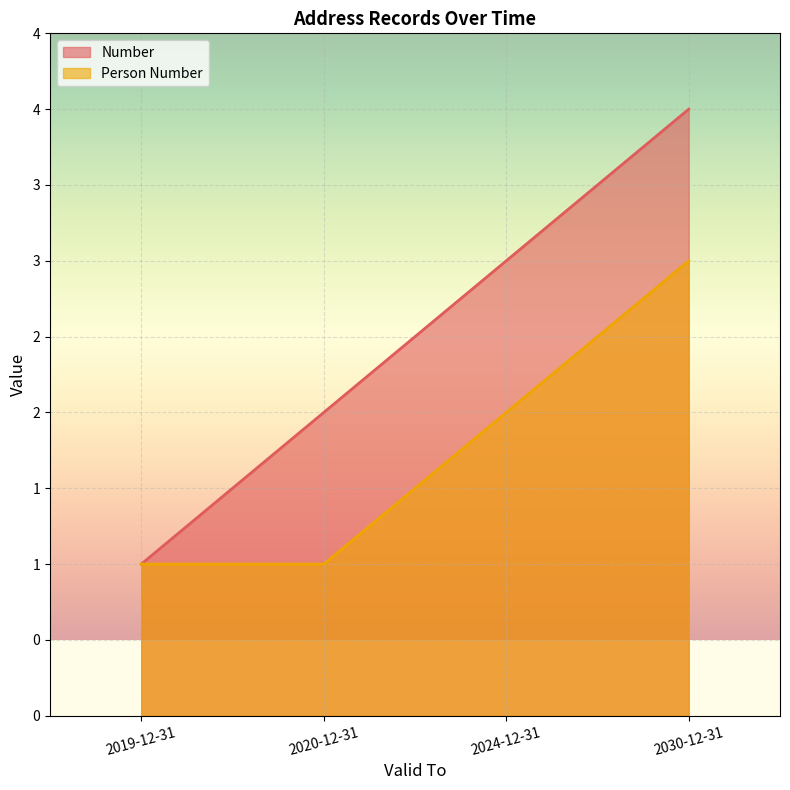

Is it true that Number equals 3 at 2020-12-31?

False